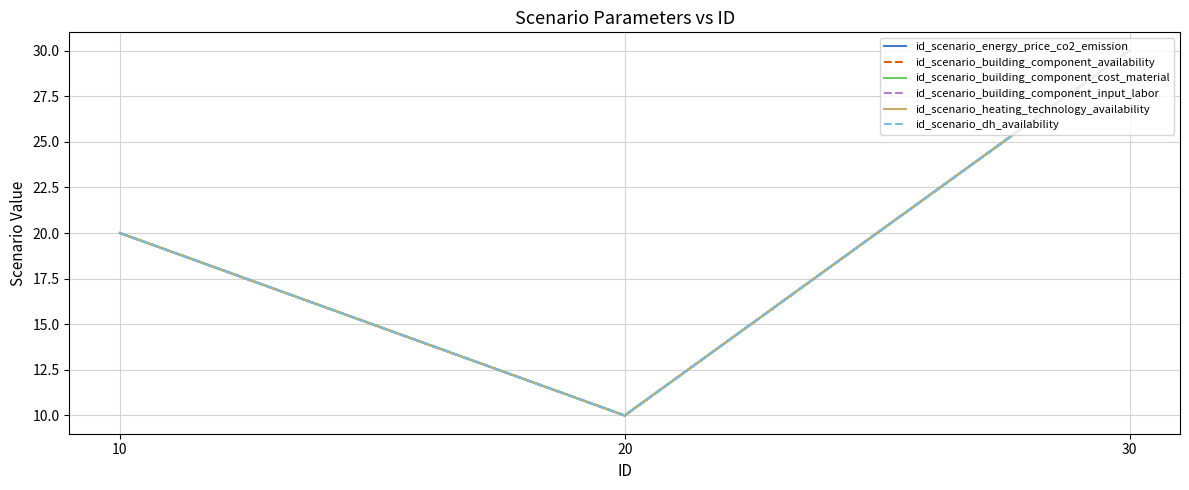

What is the sum of all id_scenario_building_component_availability values?

60